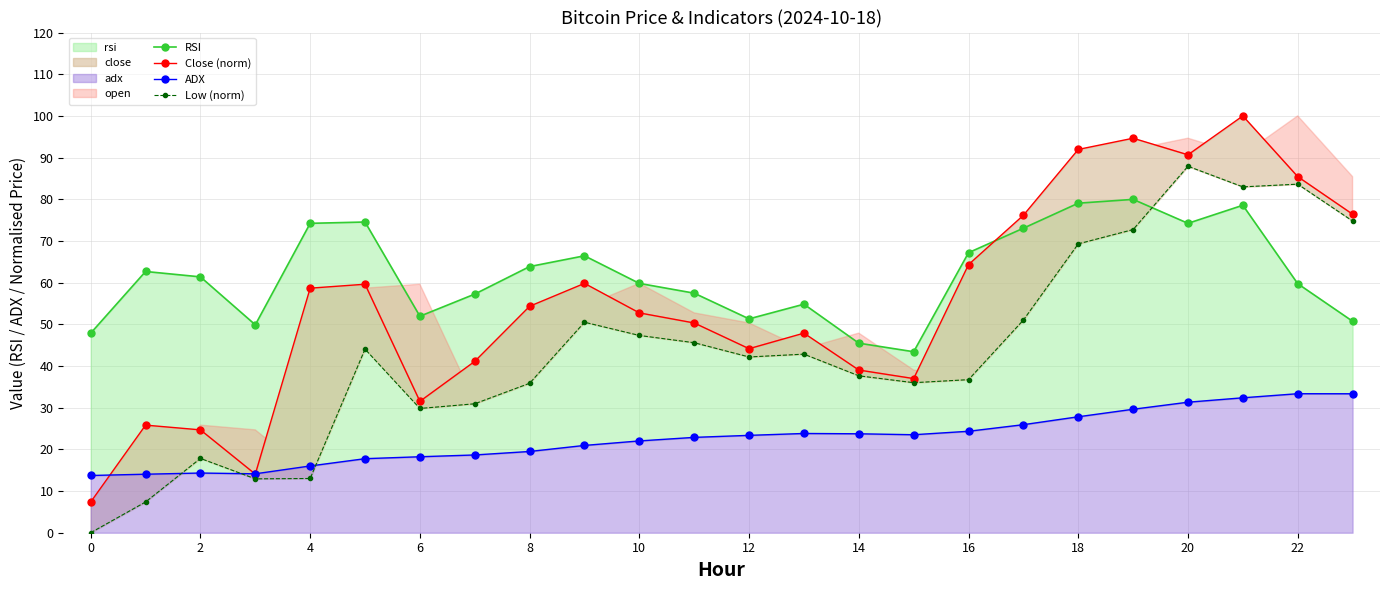

Rank the series by their maximum value, from highest to lowest.

Close (norm), Low (norm), RSI, ADX